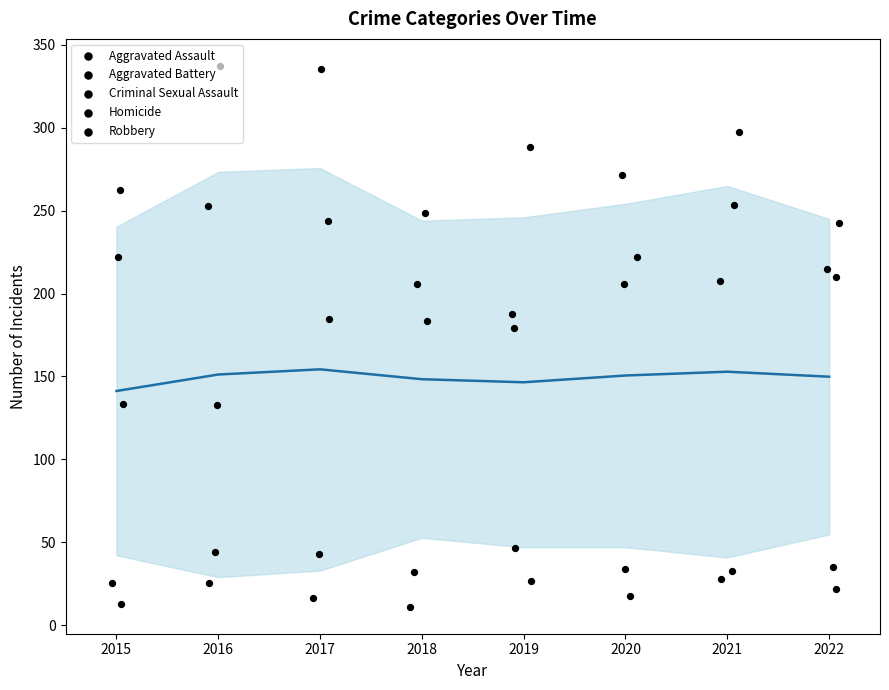

Which series has the largest Y range (max minus min)?

Robbery